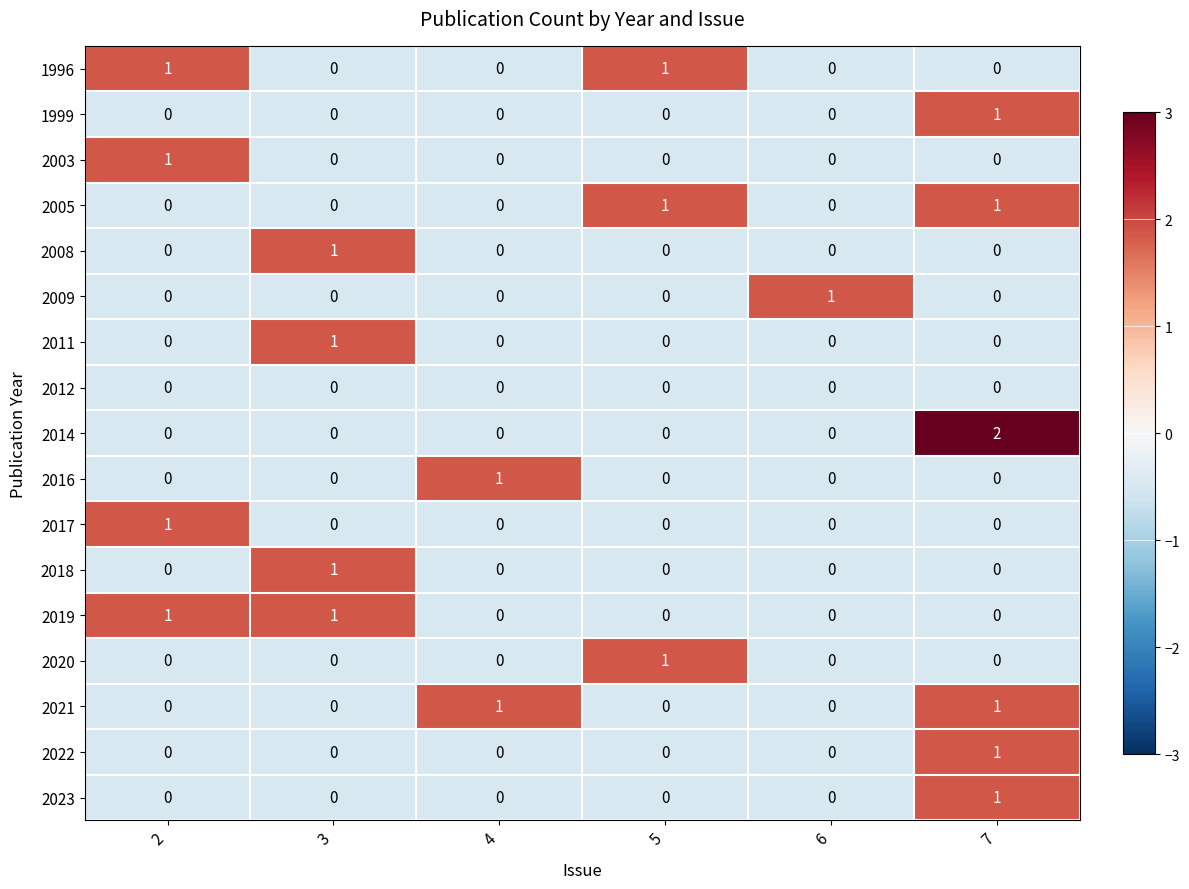

The value of 2023 at 7 is 1. True or false?

True